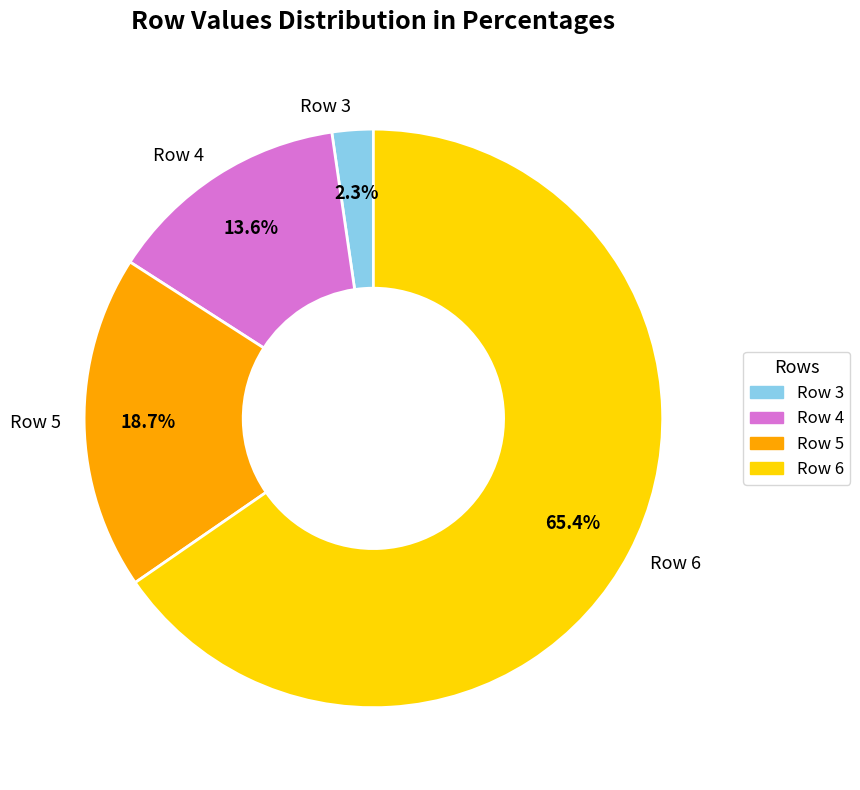

True or false: Row 6 accounts for 53% of the total.

False